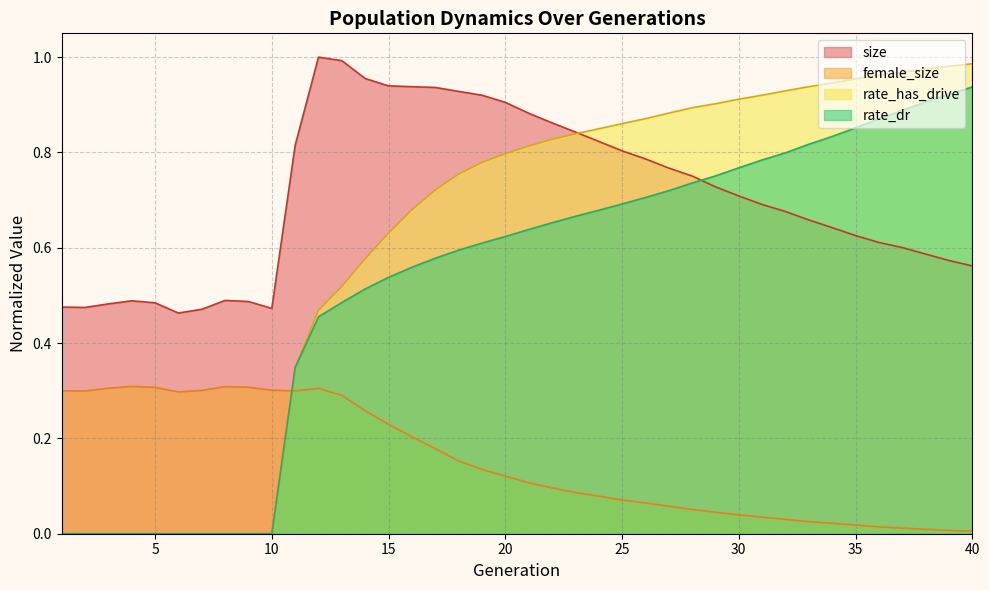

Reading right to left, what are all the values shown in this chart?

size: 0.6	0.6	0.6	0.6	0.6	0.6	0.6	0.7	0.7	0.7	0.7	0.7	0.8	0.8	0.8	0.8	0.8	0.8	0.9	0.9	0.9	0.9	0.9	0.9	0.9	0.9	1.0	1.0	1.0	0.8	0.5	0.5	0.5	0.5	0.5	0.5	0.5	0.5	0.5	0.5
female_size: 0.0	0.0	0.0	0.0	0.0	0.0	0.0	0.0	0.0	0.0	0.0	0.0	0.1	0.1	0.1	0.1	0.1	0.1	0.1	0.1	0.1	0.1	0.2	0.2	0.2	0.2	0.3	0.3	0.3	0.3	0.3	0.3	0.3	0.3	0.3	0.3	0.3	0.3	0.3	0.3
rate_dr: 0.9	0.9	0.9	0.9	0.9	0.9	0.8	0.8	0.8	0.8	0.8	0.8	0.7	0.7	0.7	0.7	0.7	0.7	0.7	0.6	0.6	0.6	0.6	0.6	0.6	0.5	0.5	0.5	0.5	0.3	0.0	0.0	0.0	0.0	0.0	0.0	0.0	0.0	0.0	0.0
rate_has_drive: 1.0	1.0	1.0	1.0	1.0	1.0	0.9	0.9	0.9	0.9	0.9	0.9	0.9	0.9	0.9	0.9	0.8	0.8	0.8	0.8	0.8	0.8	0.8	0.7	0.7	0.6	0.6	0.5	0.5	0.3	0.0	0.0	0.0	0.0	0.0	0.0	0.0	0.0	0.0	0.0